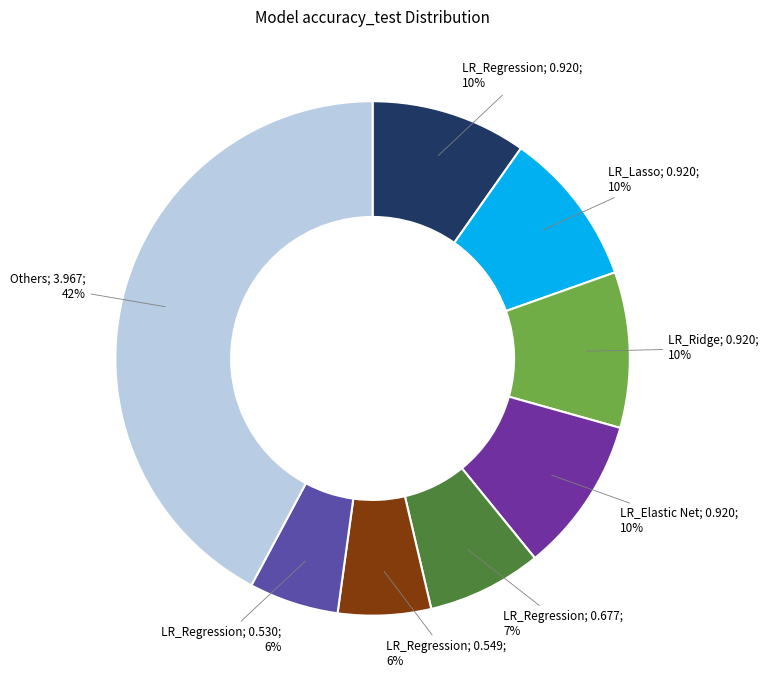

How many segments does this pie chart have?

8